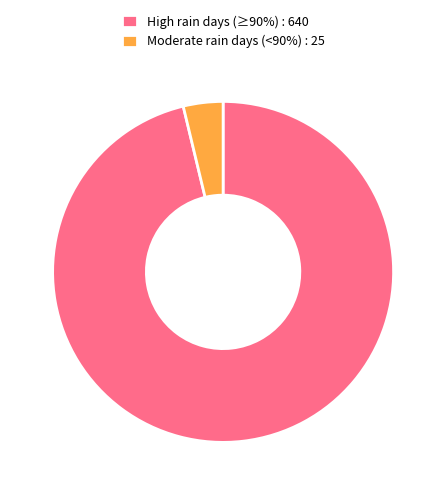

Is it true that Moderate rain days (<90%) : 25 is 17% of the pie?

False